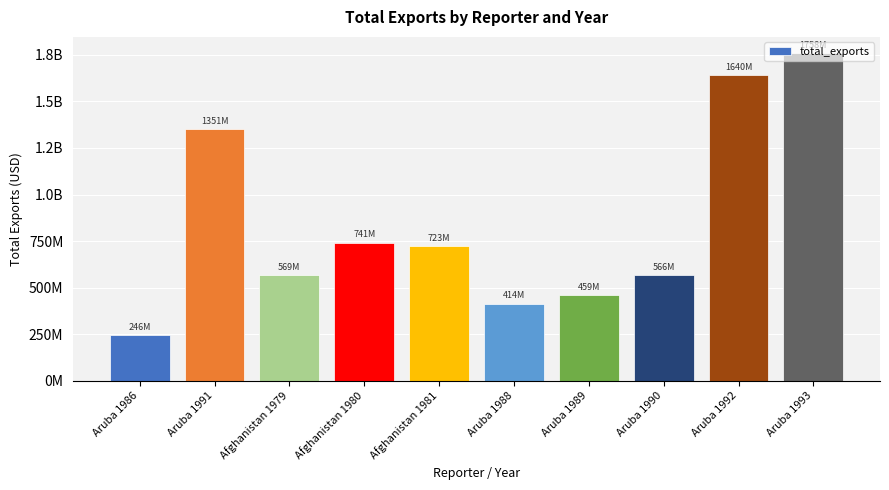

What is the smallest value displayed?

246424581.0